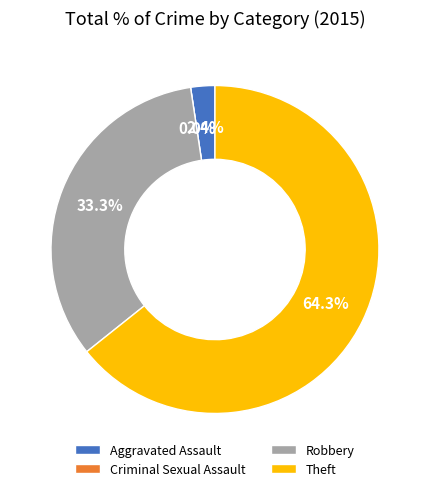

To the nearest percent, what is the difference between the Aggravated Assault and Robbery slice percentages?

31%